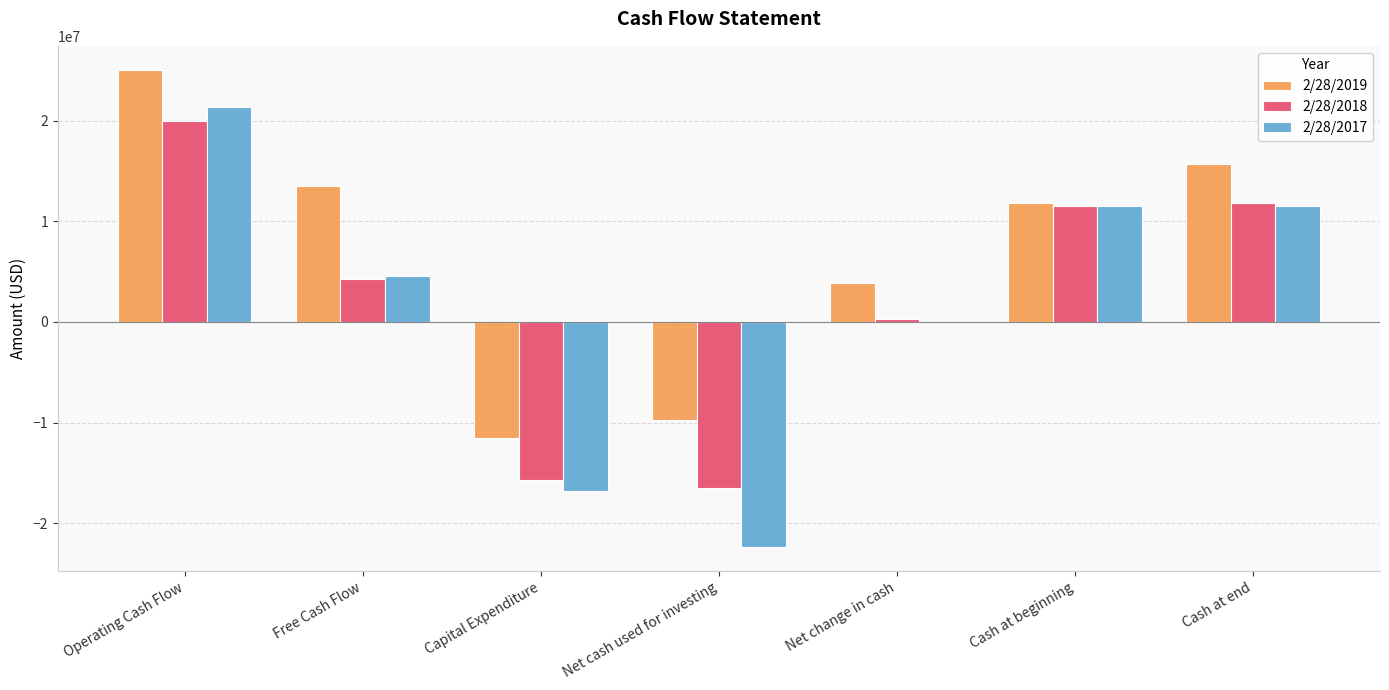

Is the value of 2/28/2017 at Net cash used for investing greater than the value of 2/28/2018 at Cash at end?

No